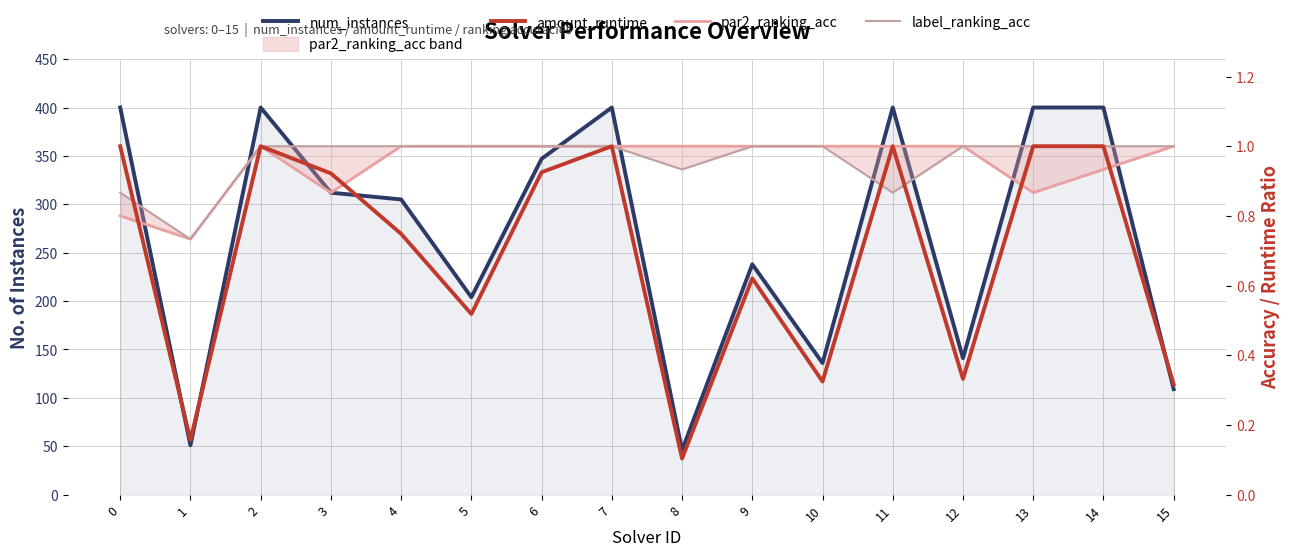

True or false: par2_ranking_acc has more than 2 points higher than both neighbors.

False